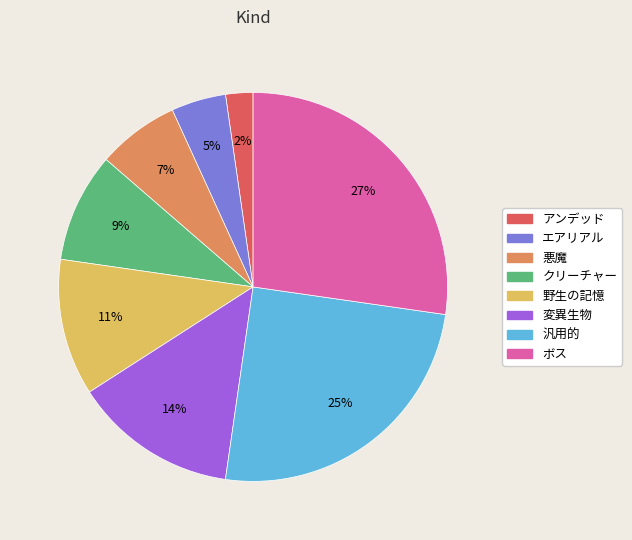

How many slices are in this pie chart?

8